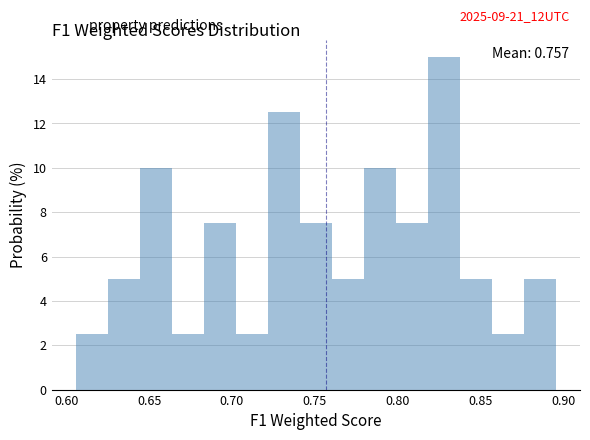

Read against the x-axis, roughly where is the centre of the tallest bar?

0.830